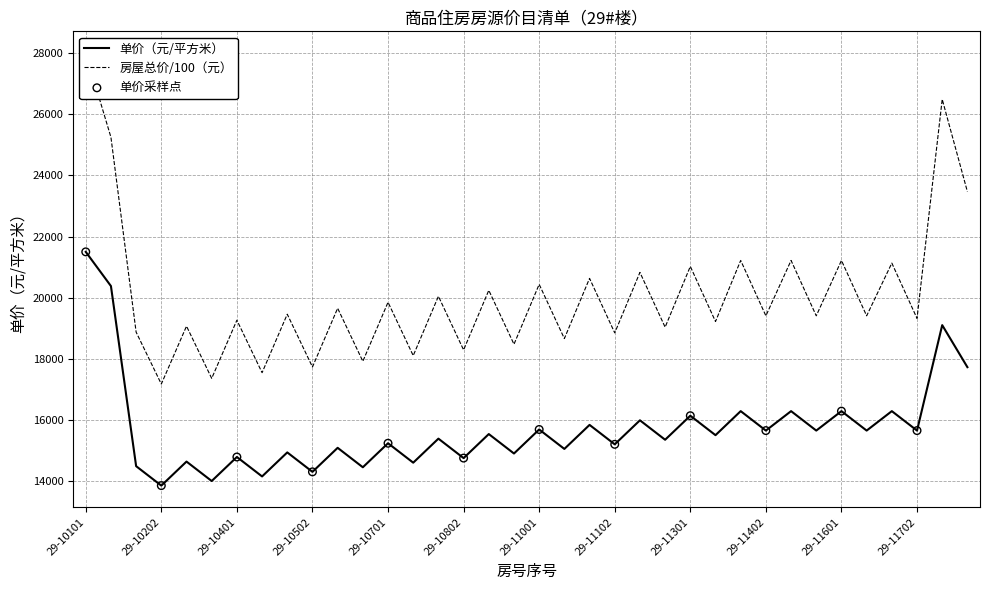

Is the value of 房屋总价（元） at 29-11501 greater than the value of 单价（元/平方米） at 29-10402?

Yes